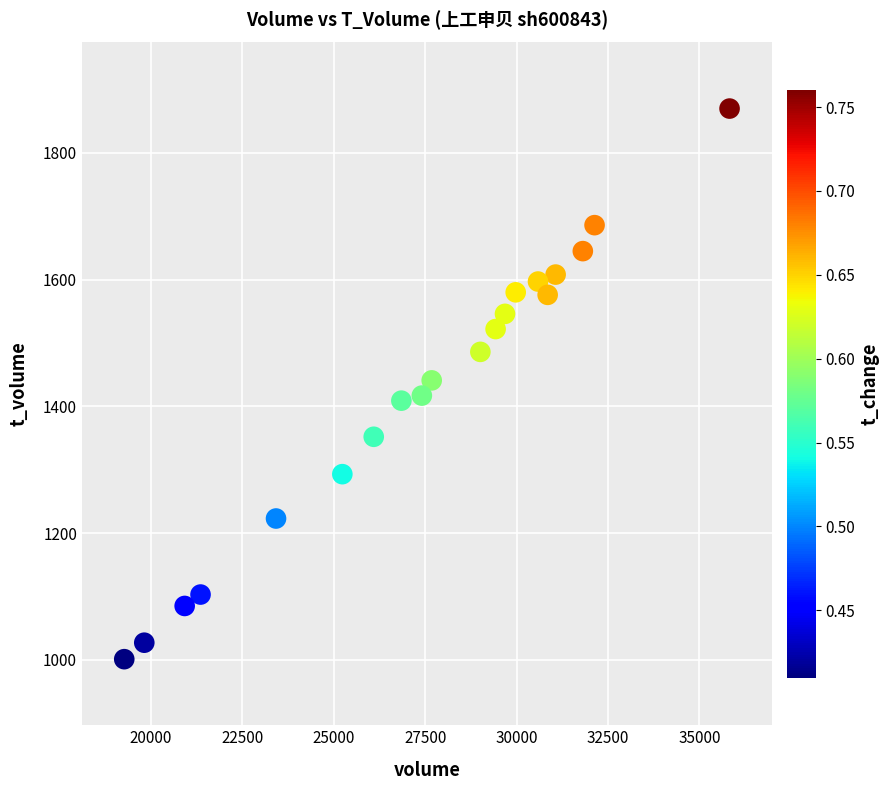

What is the range of Y values (max minus min)?

869